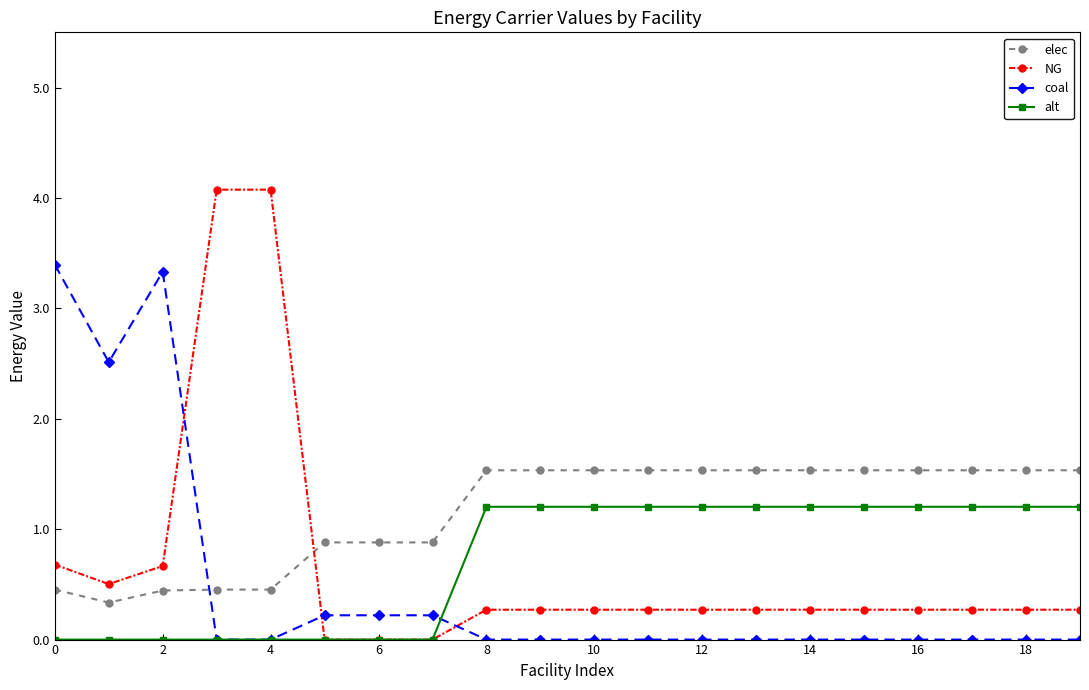

Which series ends up on top after the final intersection of NG and coal?

NG